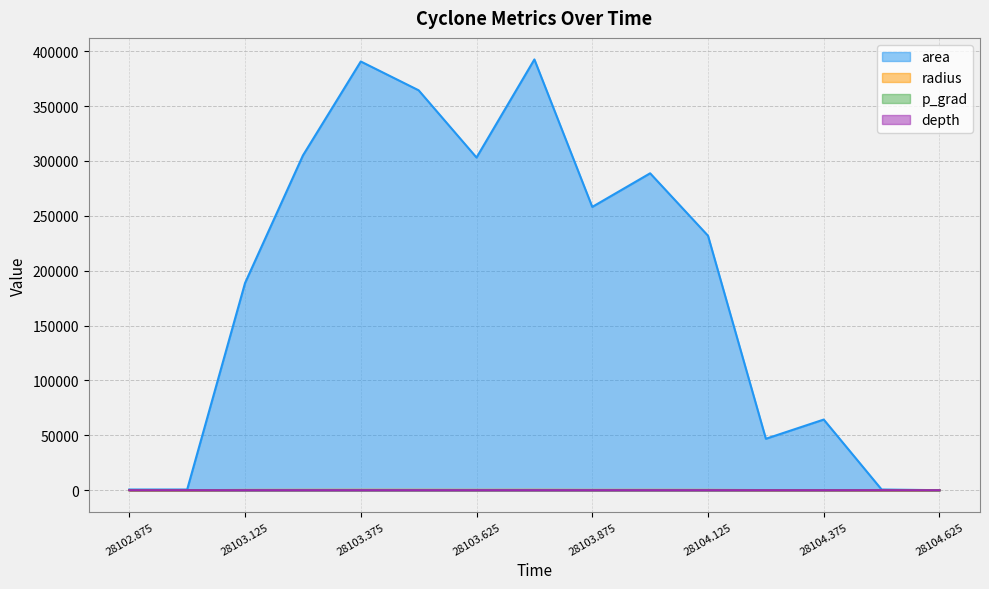

True or false: radius and area intersect in this chart.

False